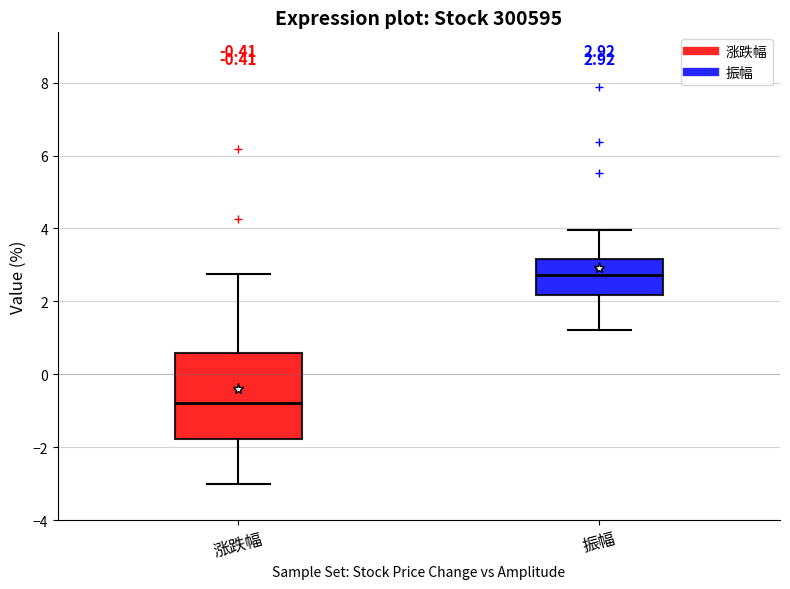

Comparing the boxes themselves (not the whiskers), which one is the tallest?

涨跌幅